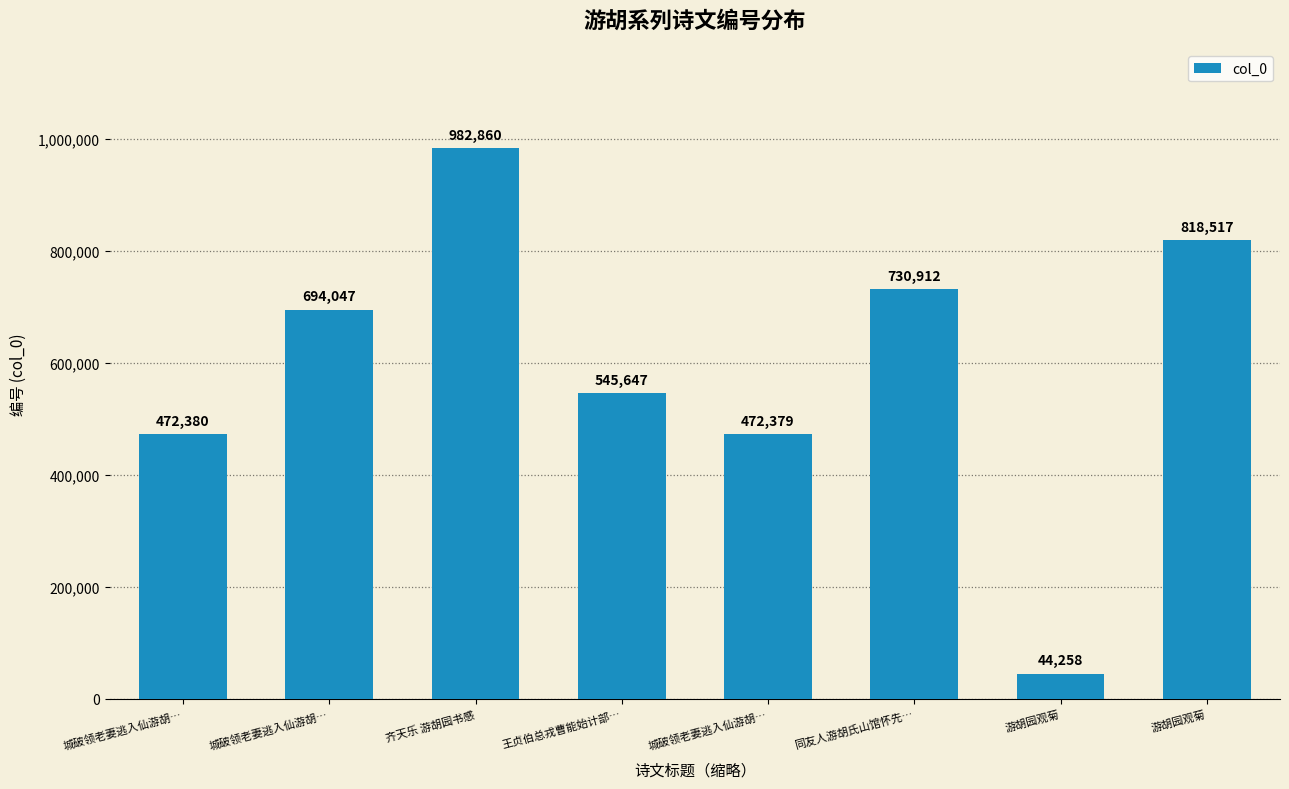

Rank the categories by value from lowest to highest.

游胡园观菊, 城破领老妻逃入仙游胡…, 城破领老妻逃入仙游胡…, 王贞伯总戎曹能始计部…, 城破领老妻逃入仙游胡…, 同友人游胡氏山馆怀先…, 游胡园观菊, 齐天乐 游胡园书感